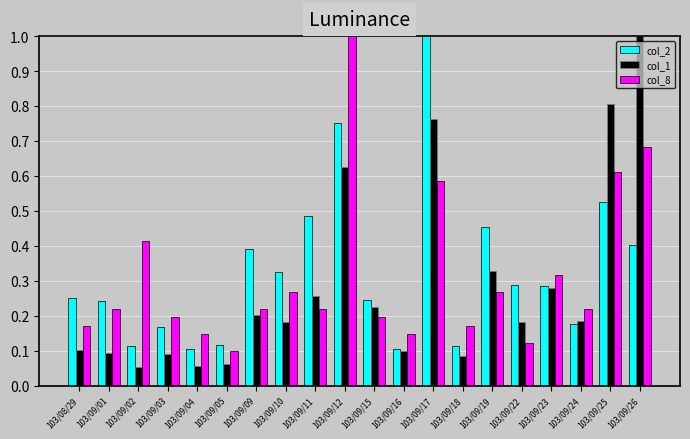

Which series has the largest range (max minus min)?

col_1